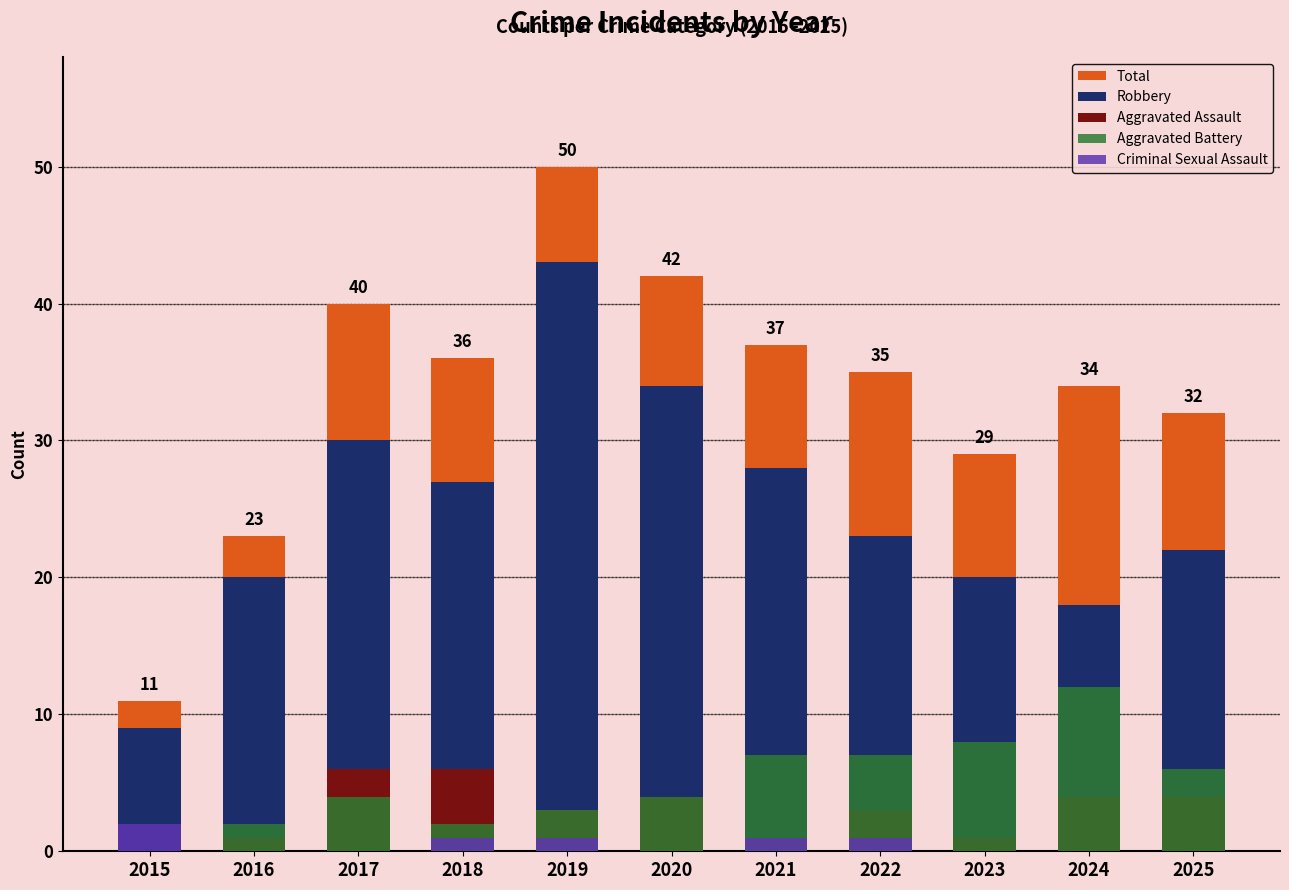

The value of Aggravated Battery at 2025 is 6. True or false?

True